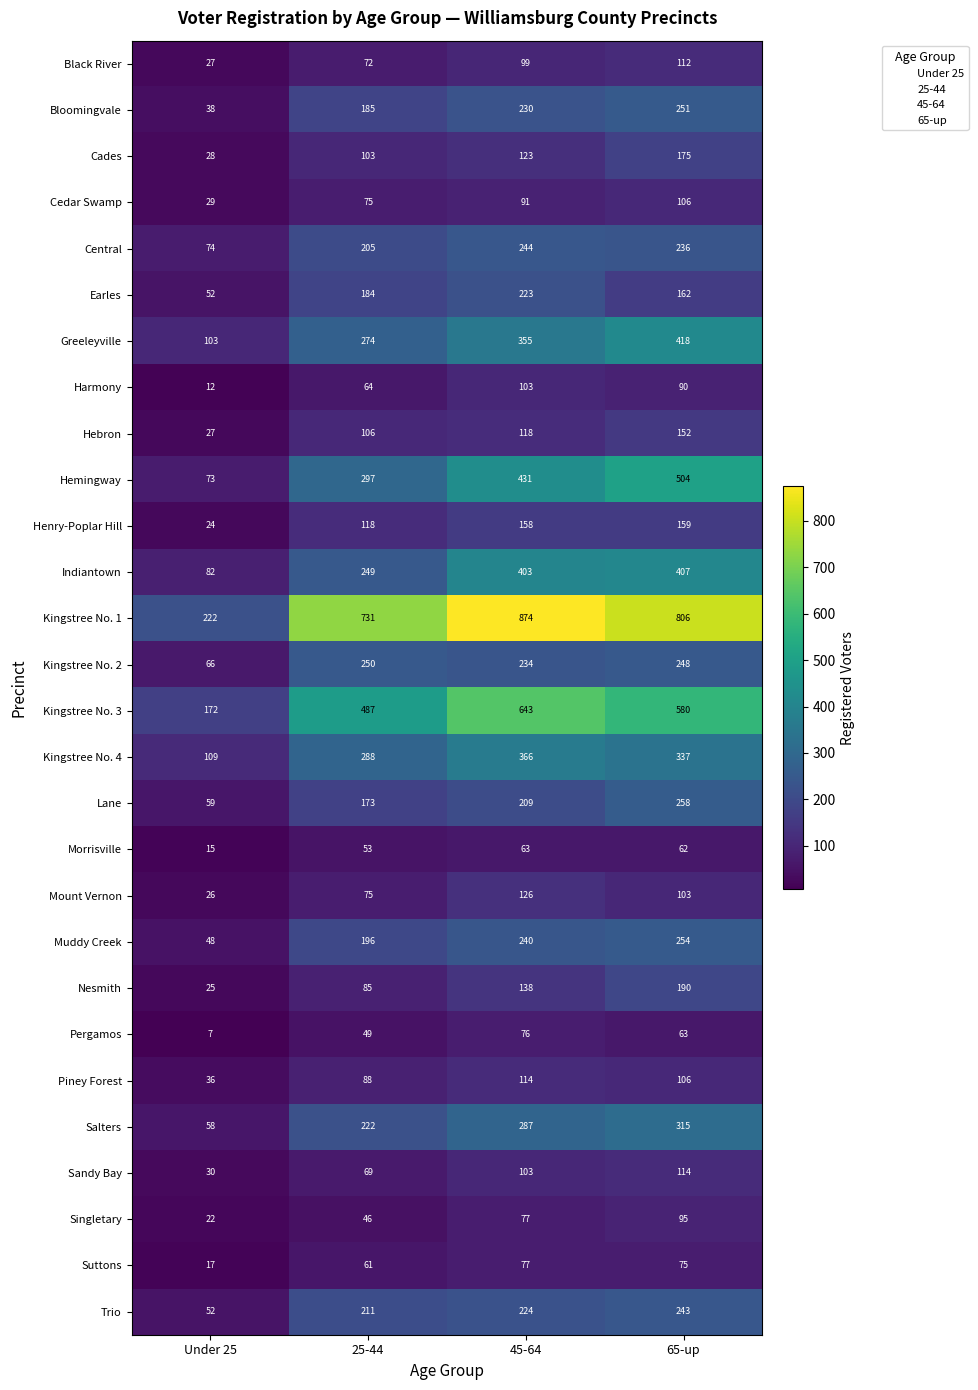

The Henry-Poplar Hill series shows 32 at Under 25. True or false?

False